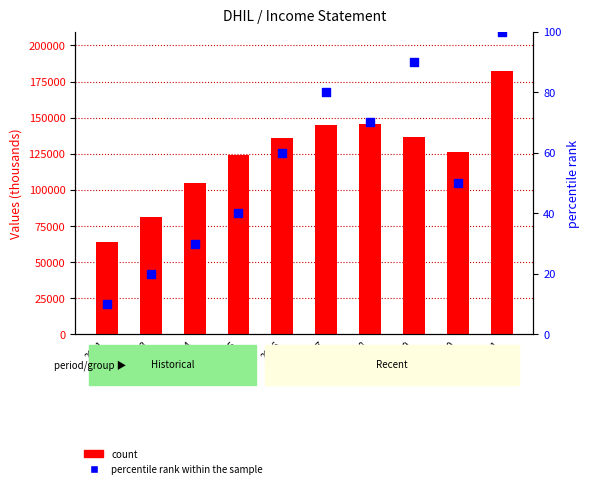

At how many categories does at least one series exceed 2529?

10